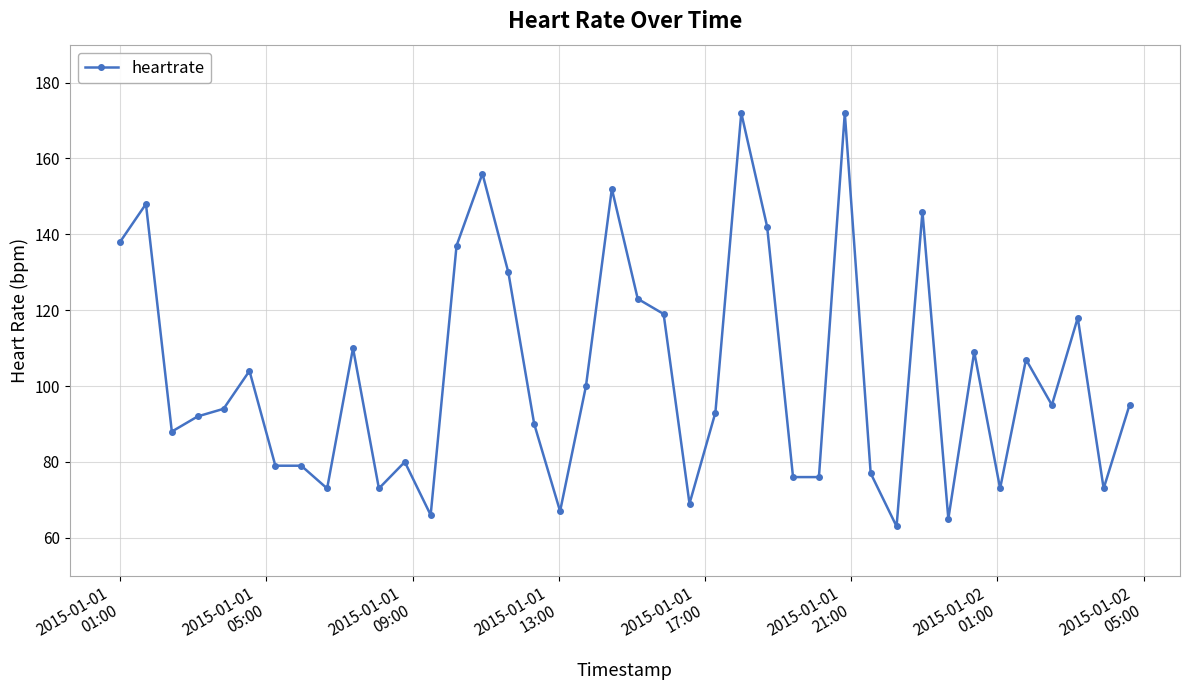

What is the difference between the second highest and minimum values?

109